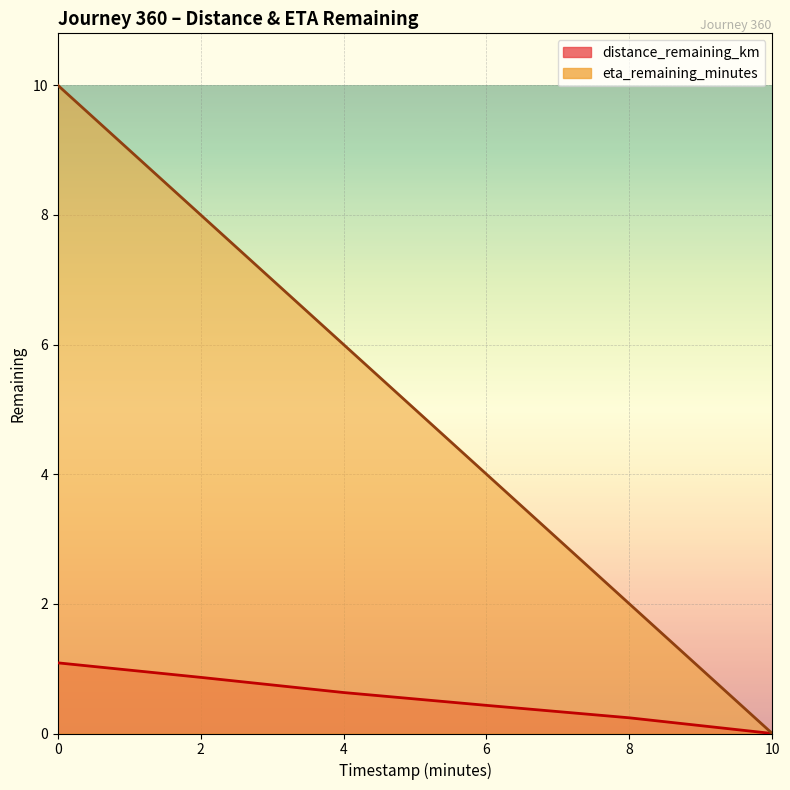

What is the difference between the highest and lowest values at 6.0?

3.6